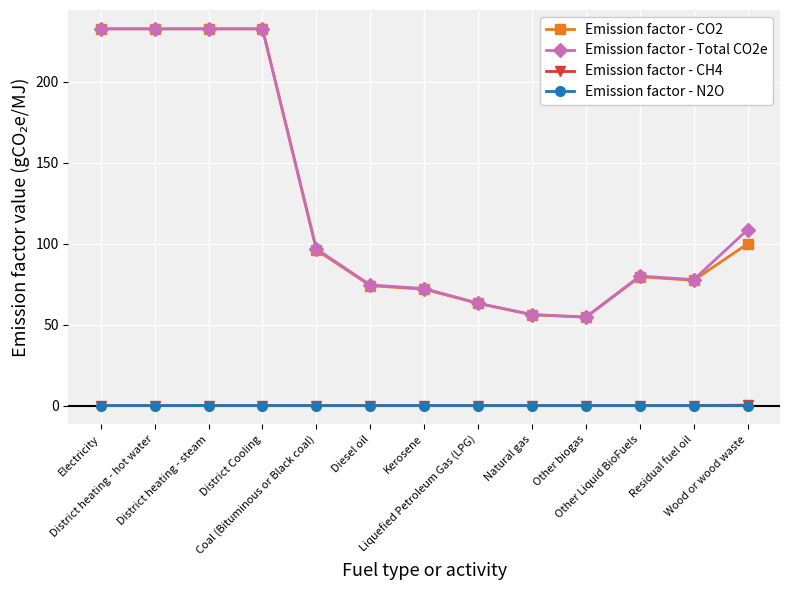

What are all the series names shown in the legend?

Emission factor - CO2, Emission factor - Total CO2e, Emission factor - CH4, Emission factor - N2O